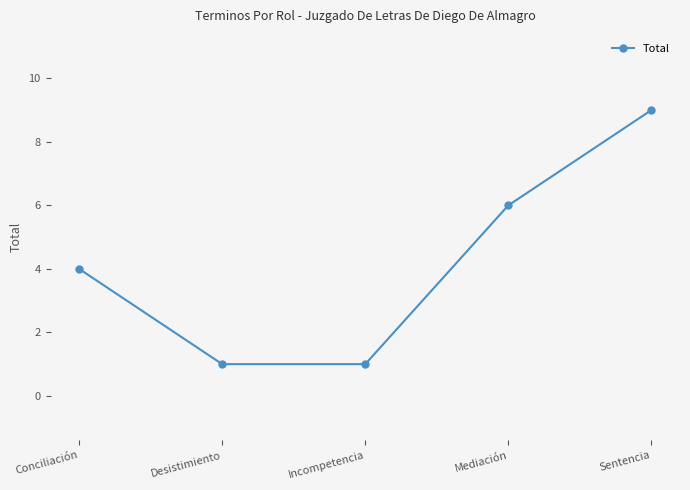

True or false: the data shows 6 at Mediación.

True